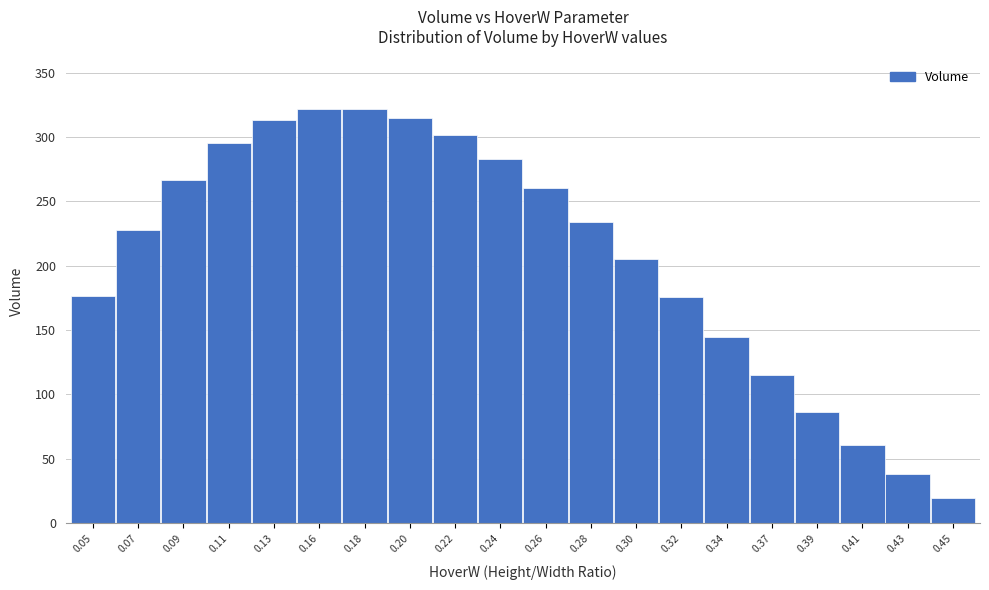

What is the change in value from 0.20 to 0.45?

-295.3